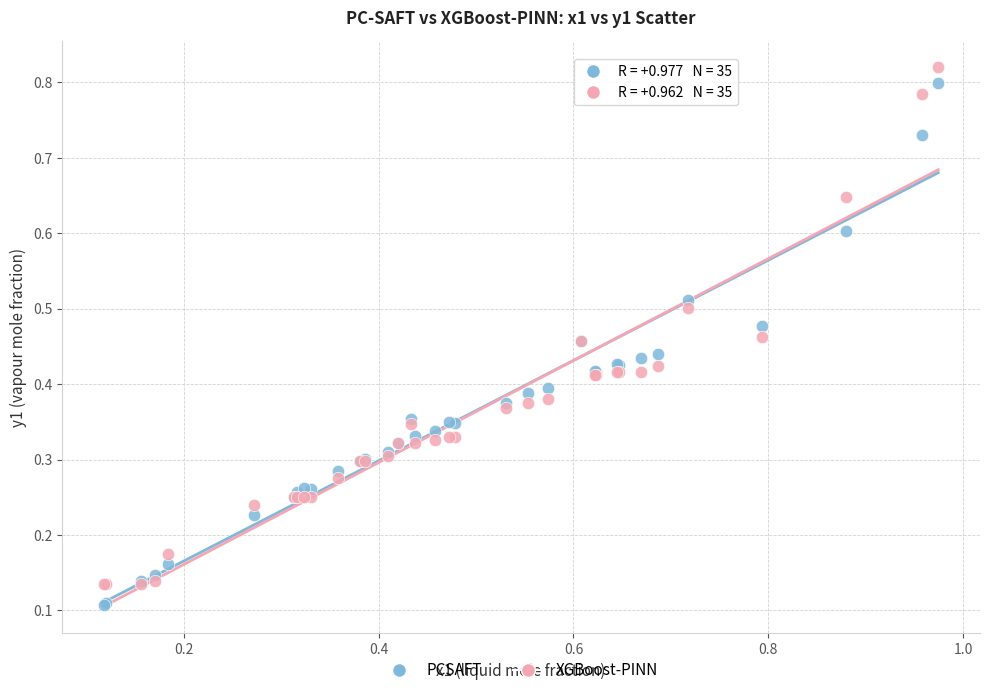

What is the X range (max minus min) for the scatter plot?

0.9